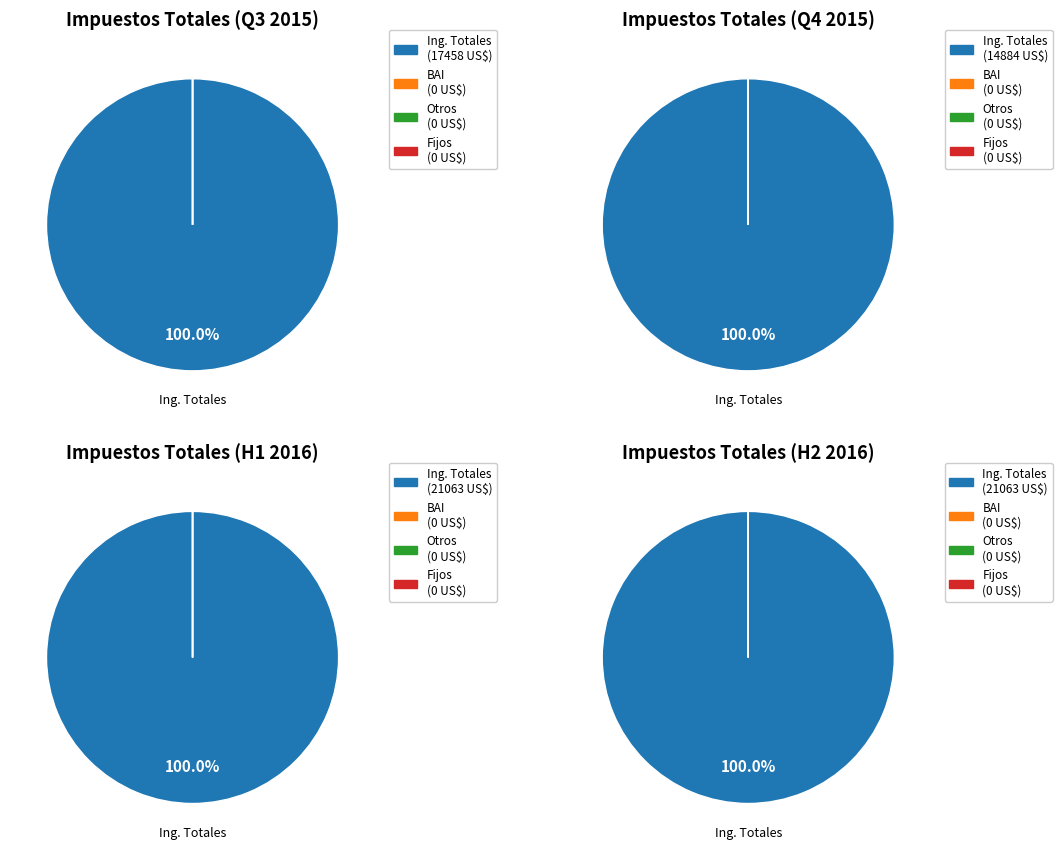

Rank the series at 2016-08 from lowest to highest value.

impuestos sobre los BAI, otros impuestos como % de BAI, impuestos fijos, impuestos sobre los ingresos totales